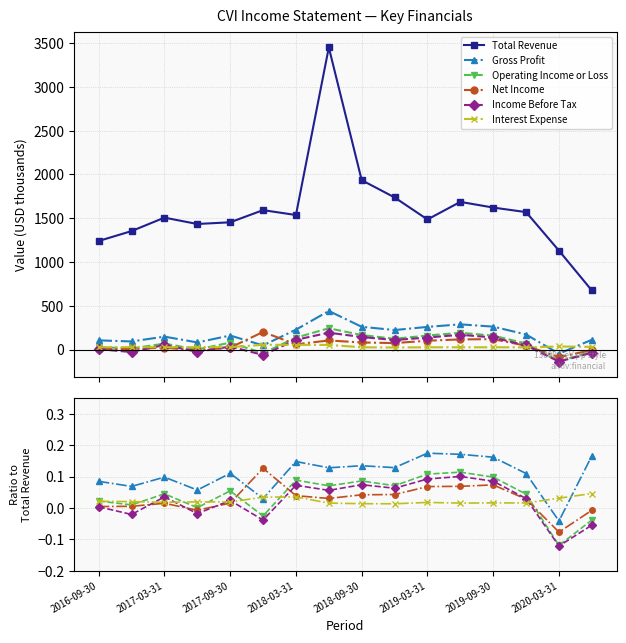

True or false: Operating Income or Loss and Total Revenue intersect in this chart.

False